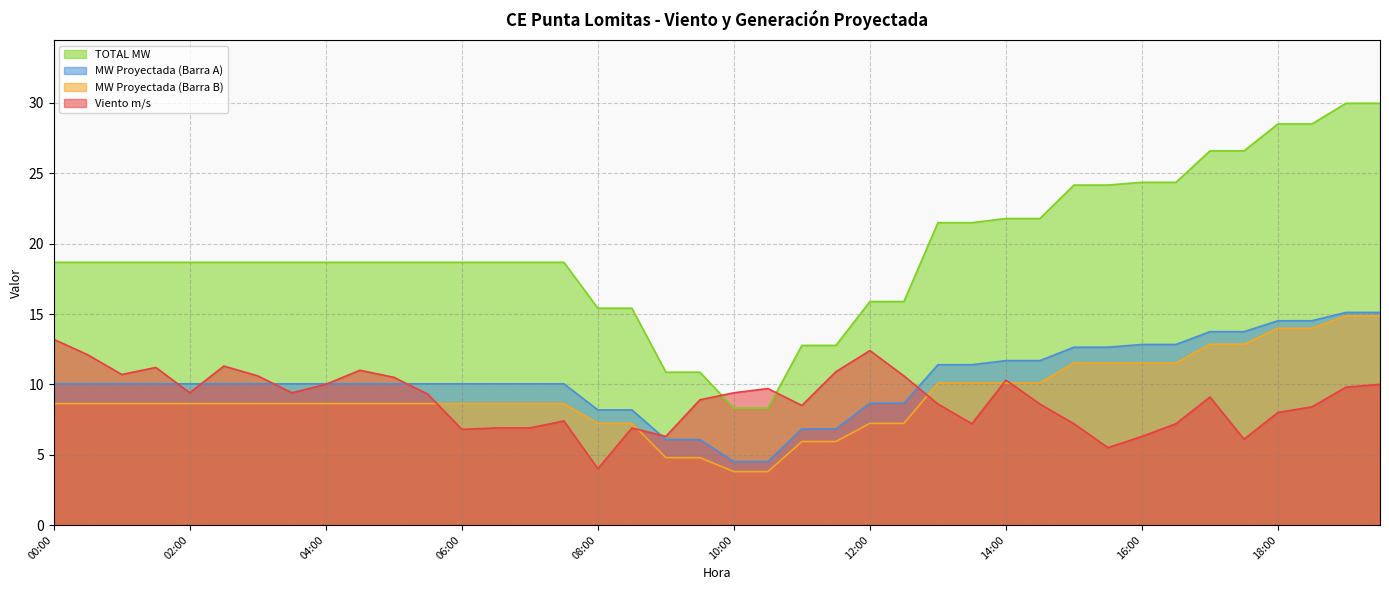

What is the difference between the maximum and minimum values in the TOTAL MW series?

21.7